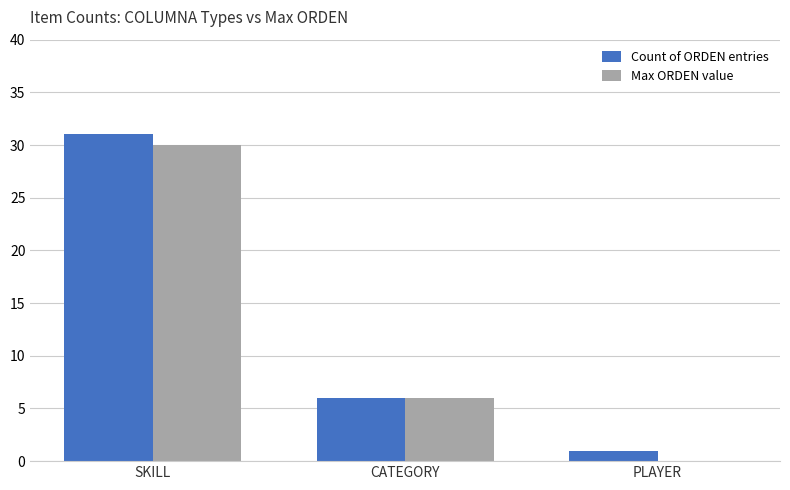

The value of Max ORDEN value at PLAYER is 0. True or false?

True